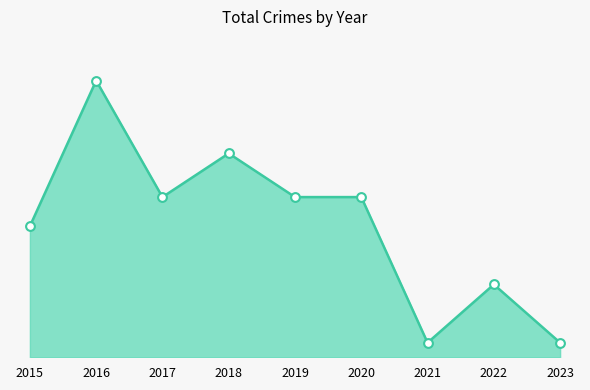

Is this an area chart (filled region under the line)?

Yes